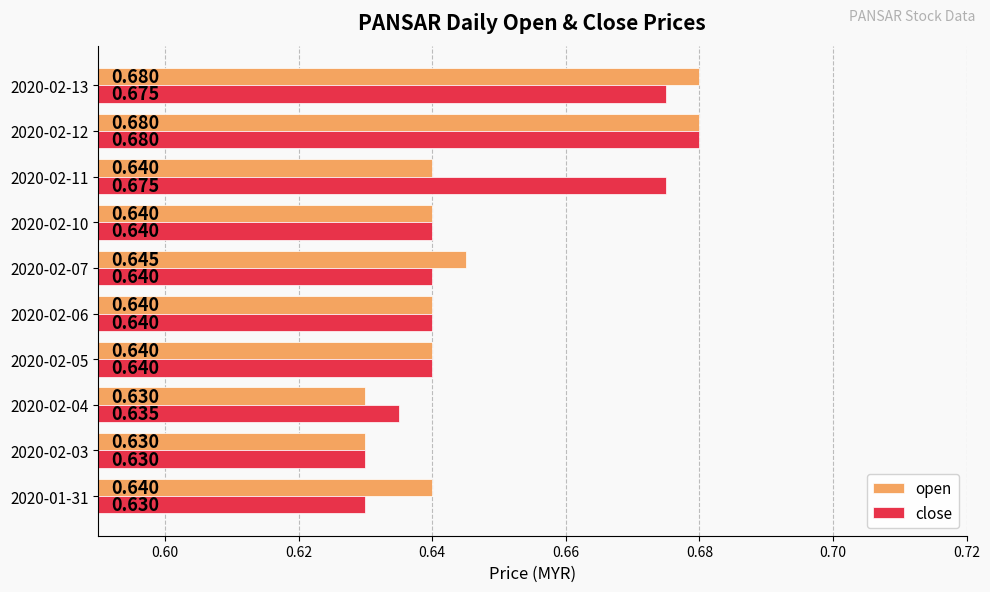

Is the value of open at 2020-02-11 greater than the value of close at 2020-02-04?

Yes